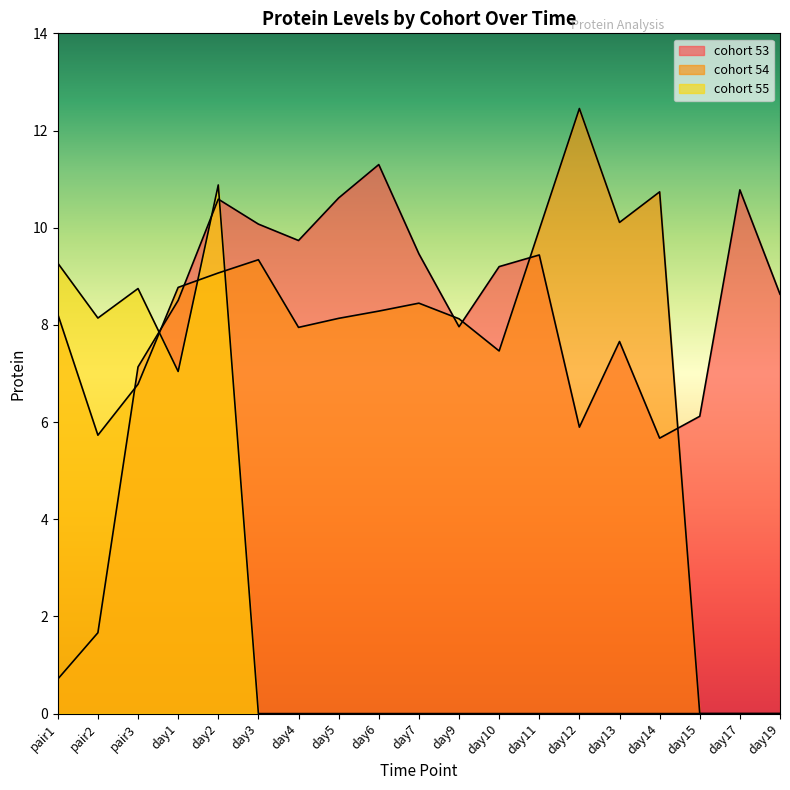

What position from the left is day4?

7